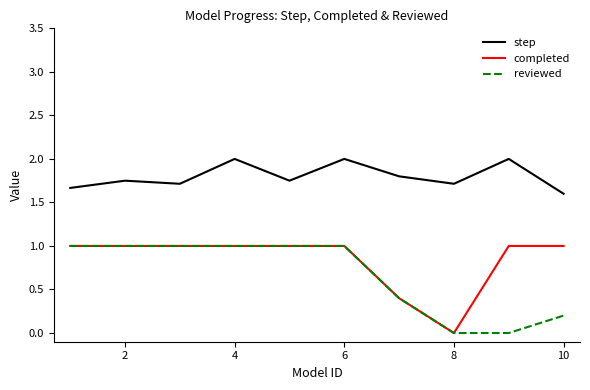

What is the highest value of the completed series?

1.0